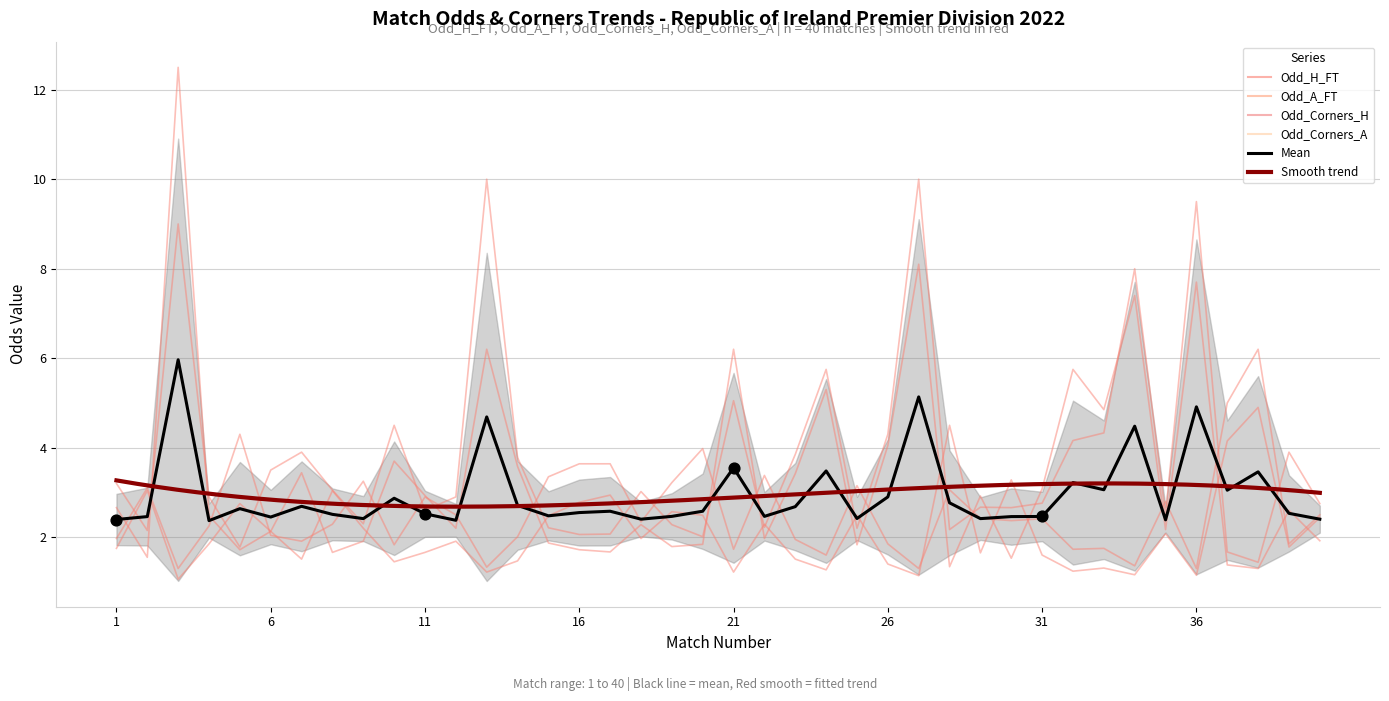

Which series reaches the maximum Y coordinate?

Odd_Corners_A